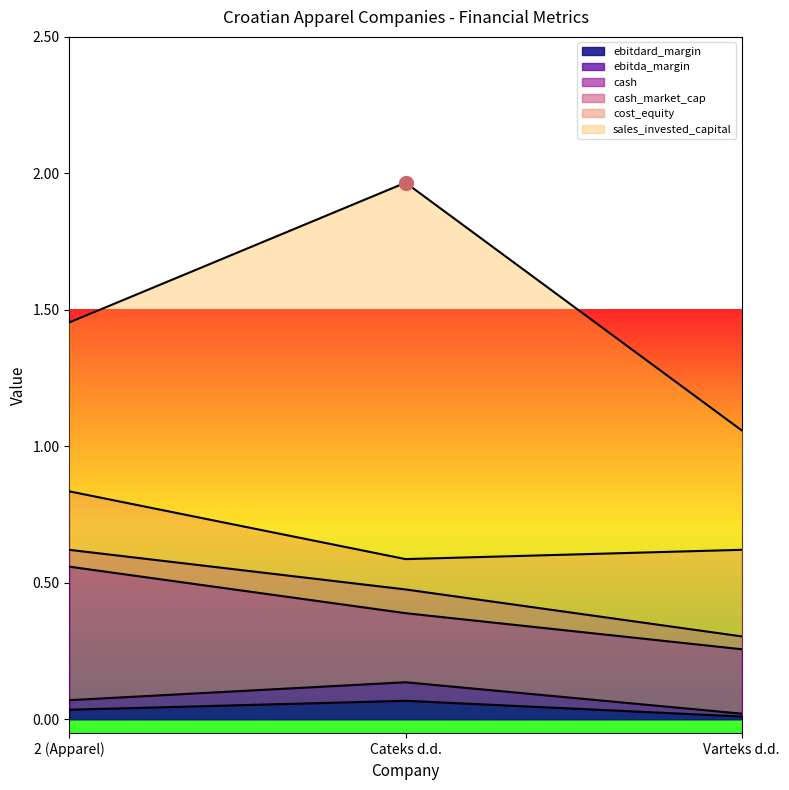

Rank the categories by ebitda_margin value from highest to lowest.

Cateks d.d., 2 (Apparel), Varteks d.d.